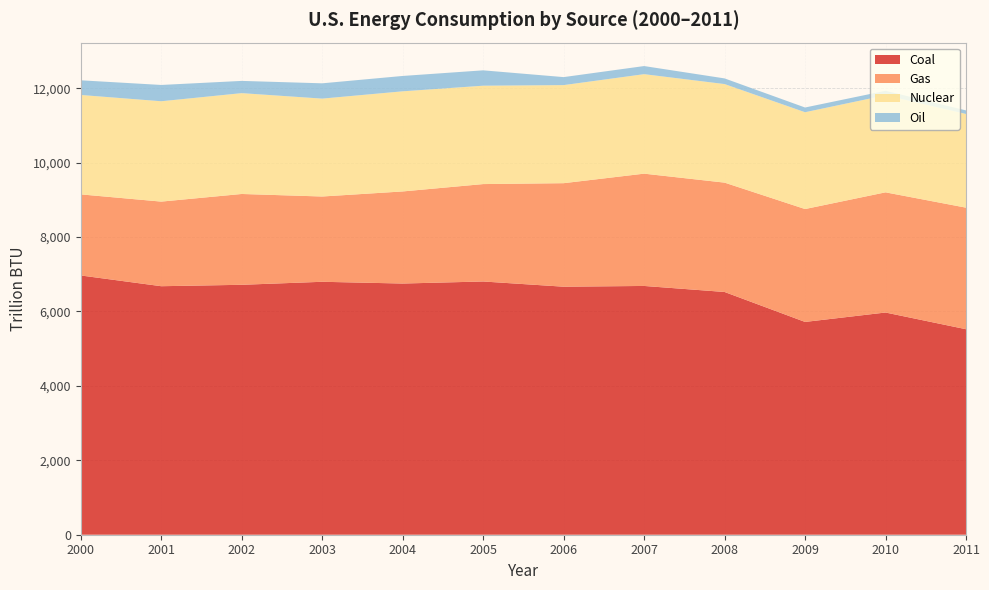

Reading right to left, transcribe all the data shown in this chart.

Coal: 5523	5972	5719	6524	6686	6666	6806	6751	6798	6717	6679	6968
Gas: 3267	3230	3034	2939	3018	2782	2618	2475	2292	2441	2274	2179
Nuclear: 2518	2609	2602	2649	2674	2636	2644	2691	2631	2710	2697	2672
Oil: 96	120	127	152	218	215	413	413	411	329	438	394